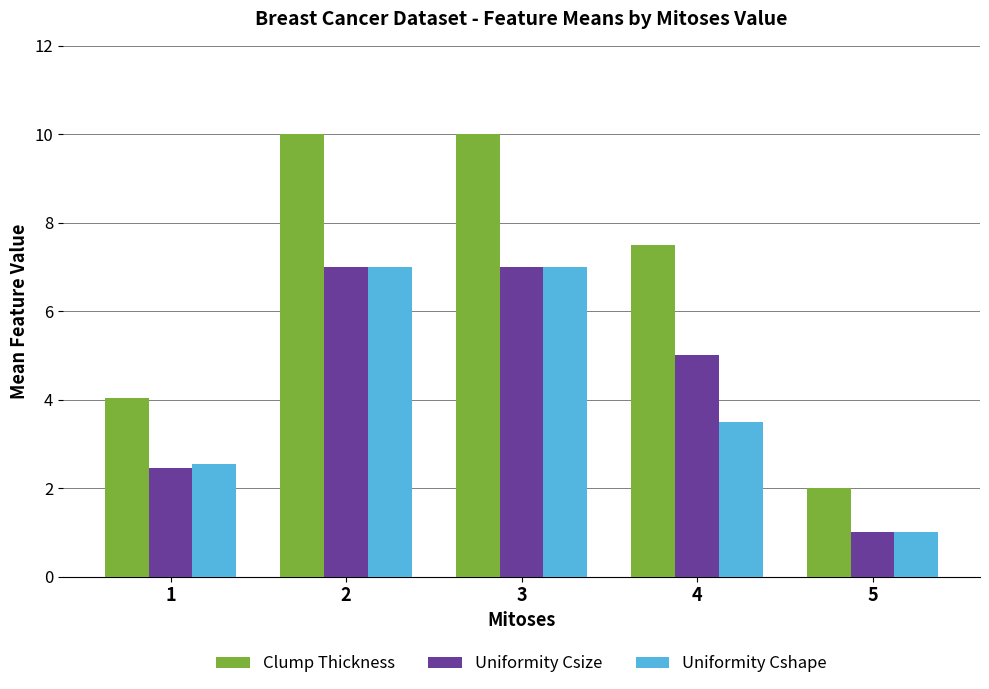

Does the chart contain stacked bars?

No